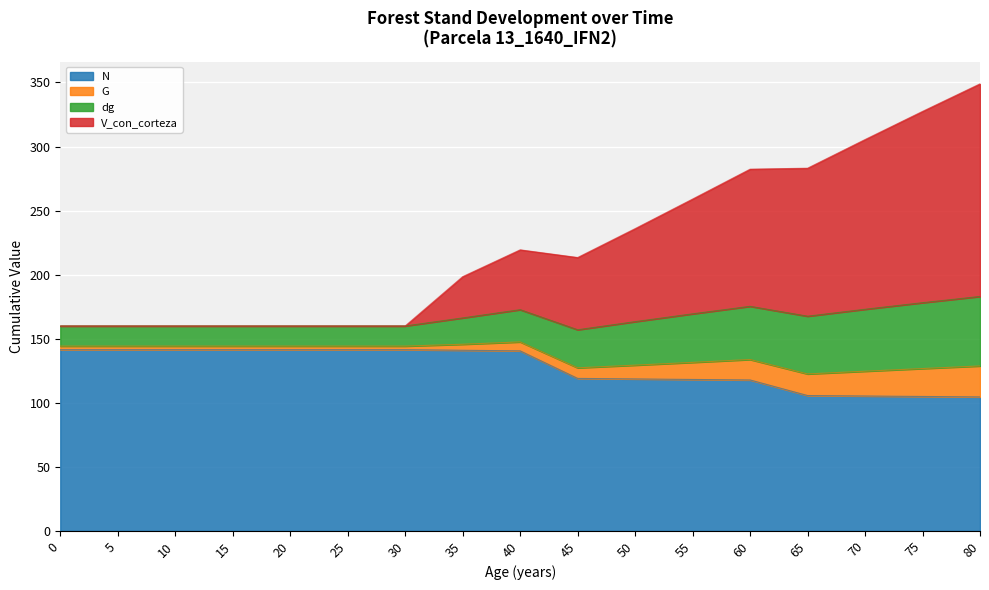

What is the sum of the N values at 15 and 80?

246.0